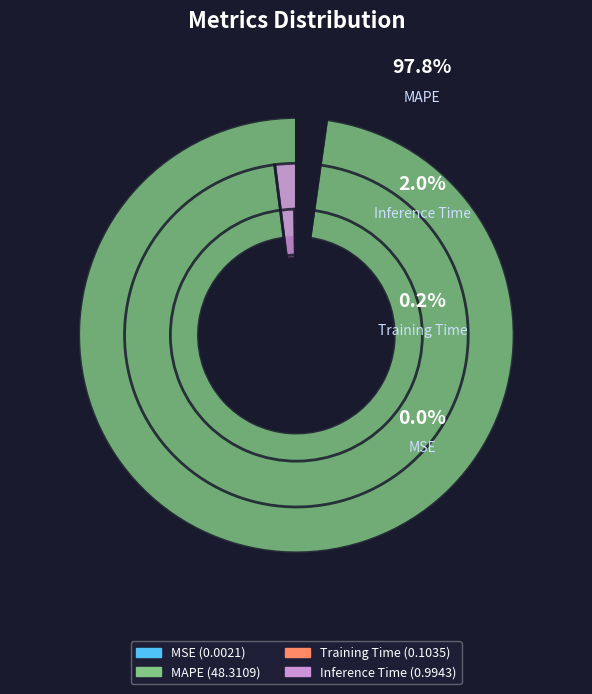

Is there any slice that represents more than half of the pie?

Yes